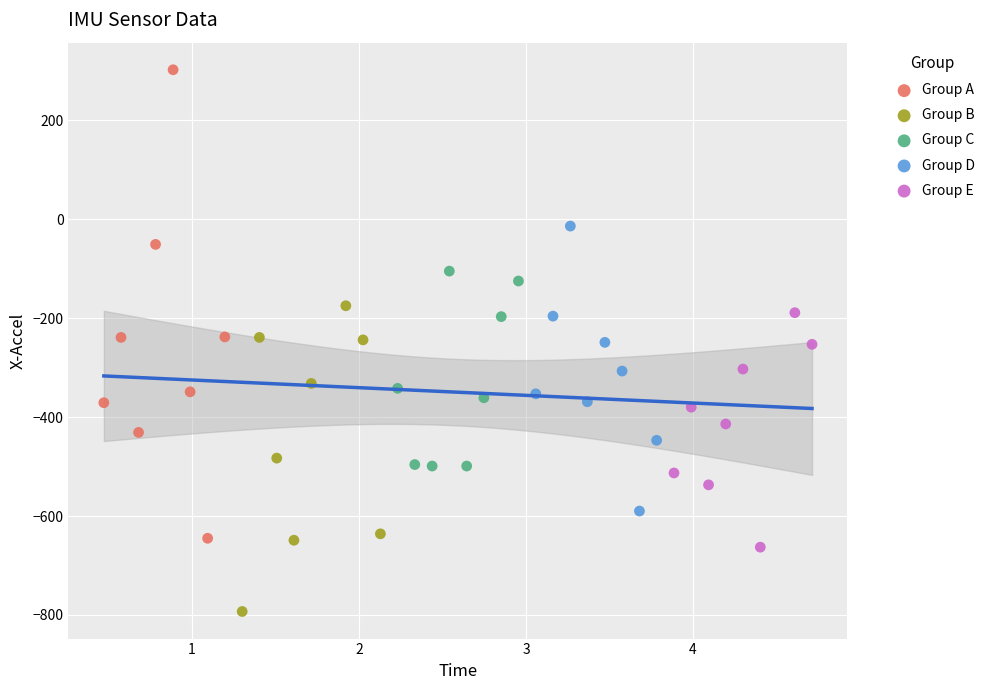

Which series has the widest spread of Y values?

Group A